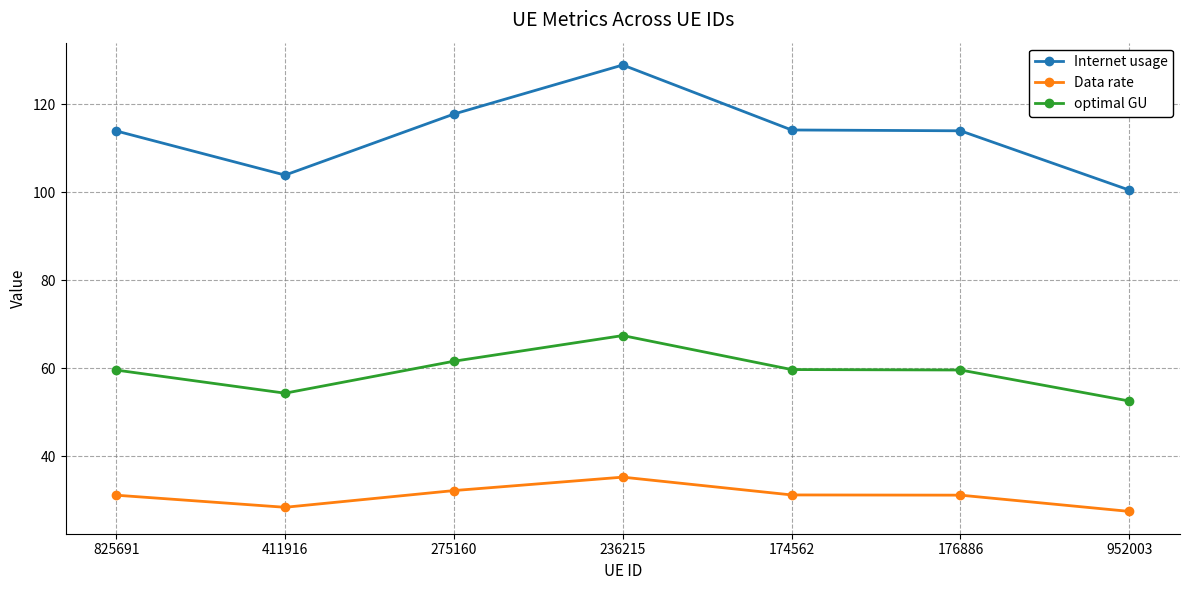

Which category has the lowest value in the Data rate series?

952003